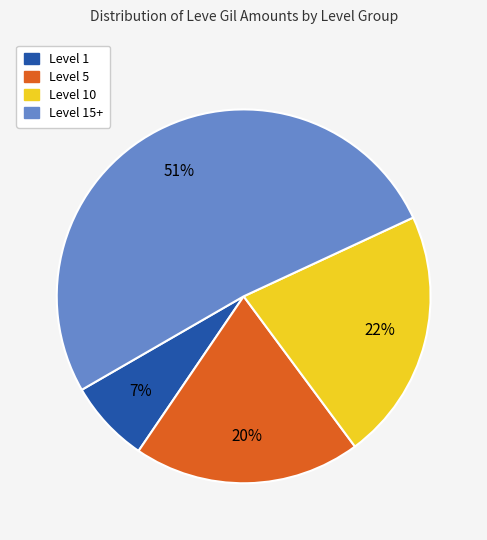

Is there a majority slice in this chart?

Yes